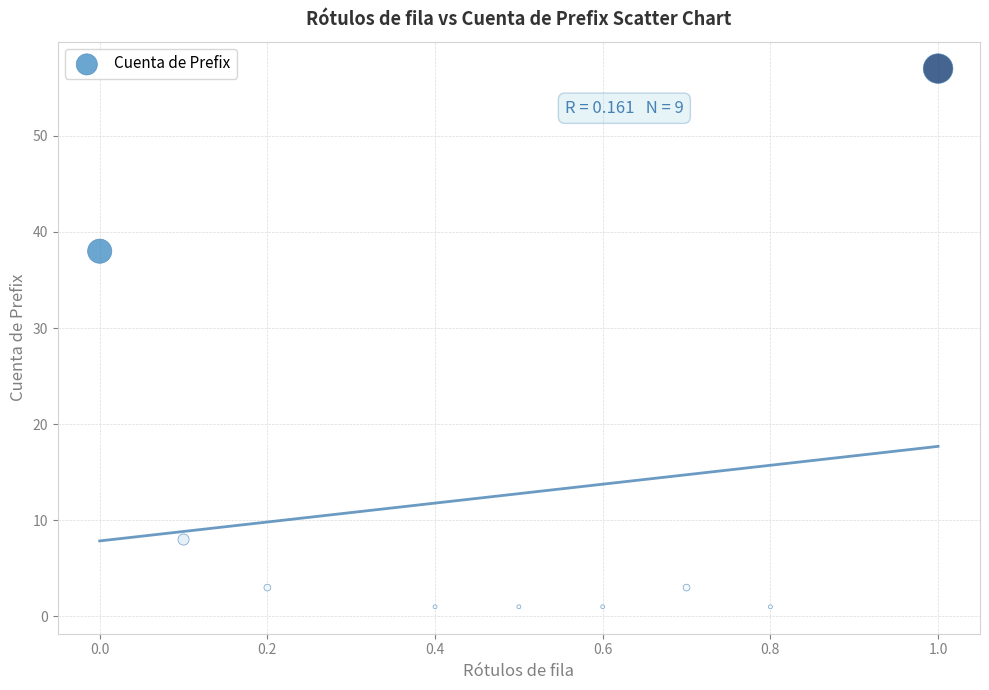

What Y value in the scatter plot is closest to 29?

38